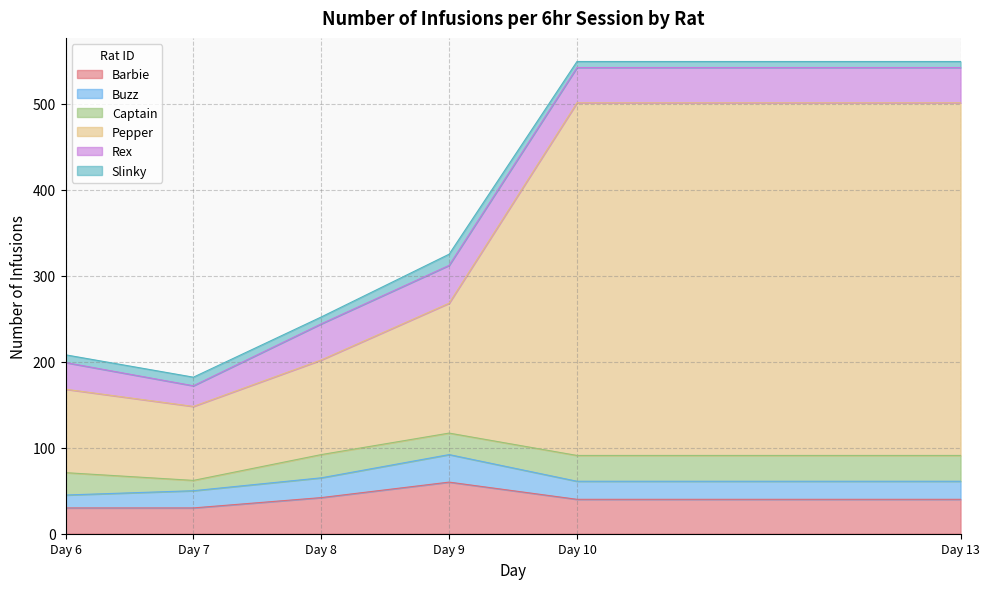

Where is the first local maximum for Barbie?

Day 9